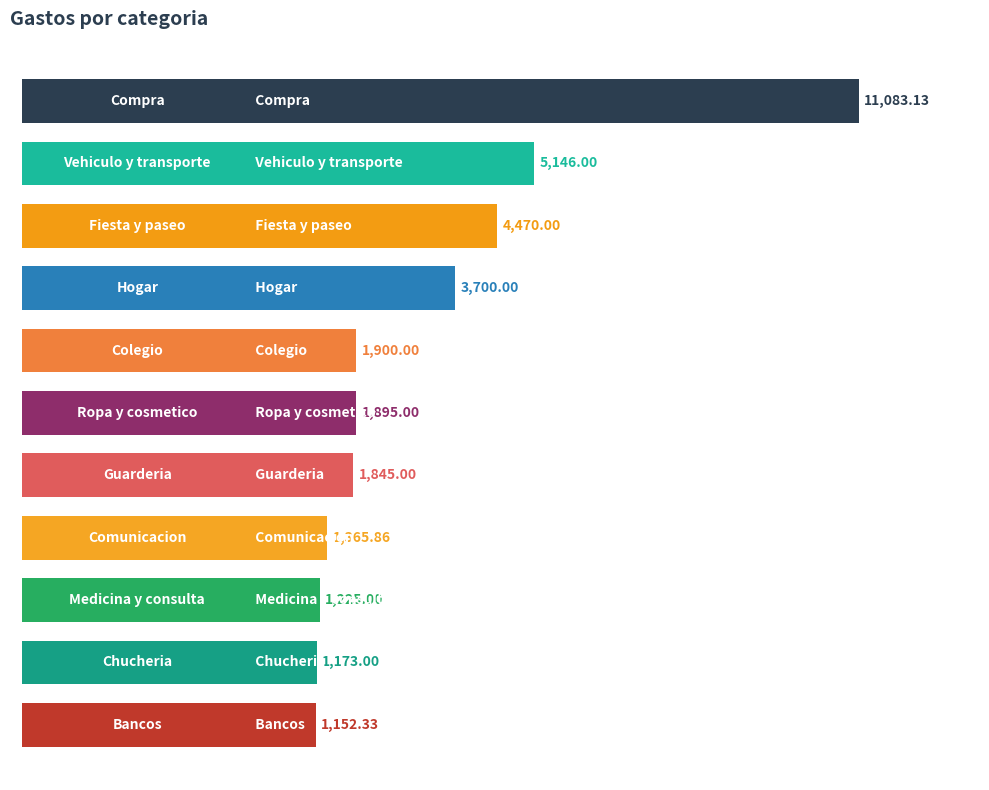

Reading right to left, transcribe all the data shown in this chart.

1152.3	1173.0	1225.0	1365.9	1845.0	1895.0	1900.0	3700.0	4470.0	5146.0	11083.1